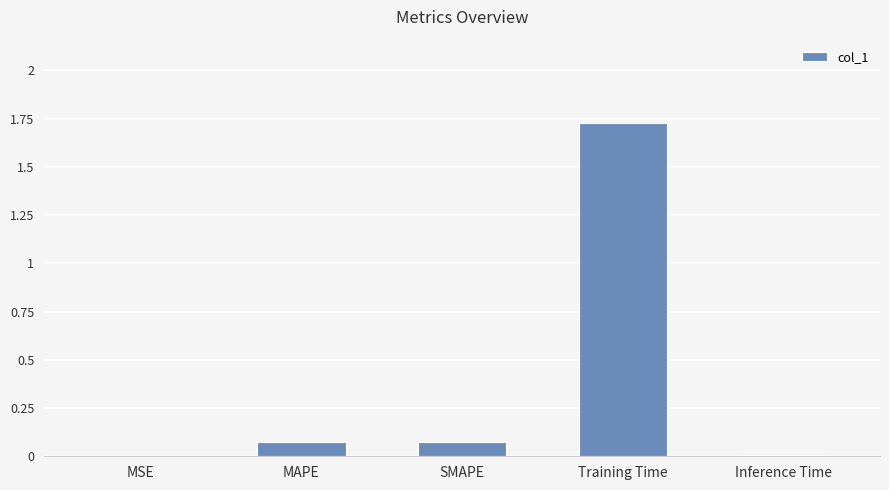

Which has a higher value, Training Time or MAPE?

Training Time